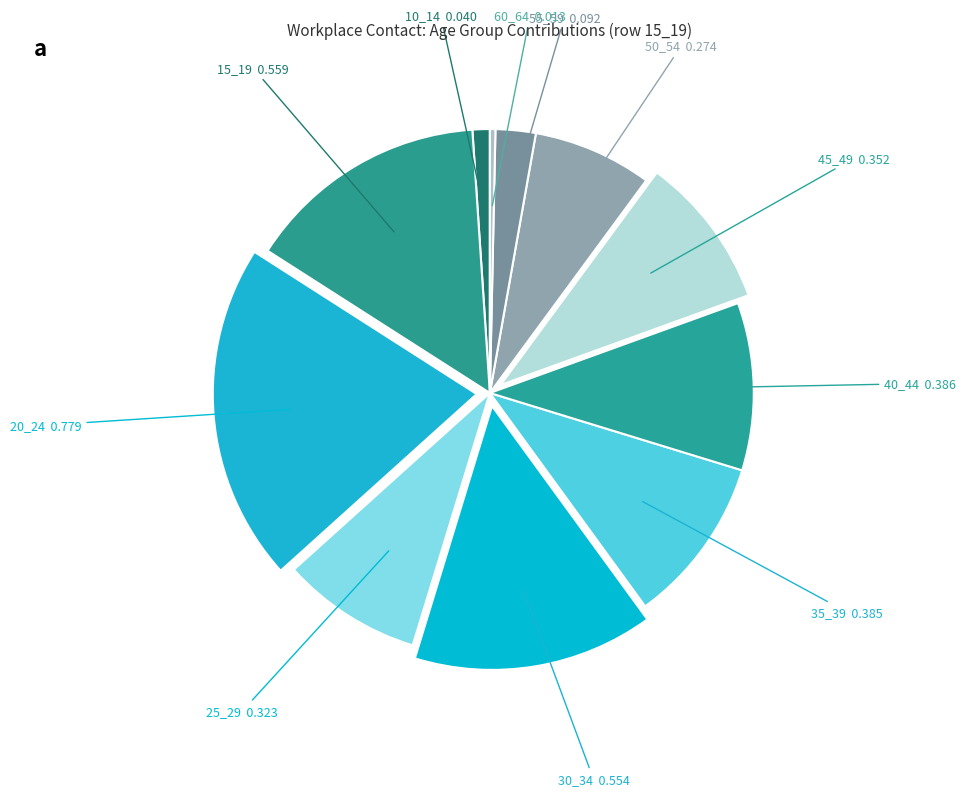

How many segments does this pie chart have?

11